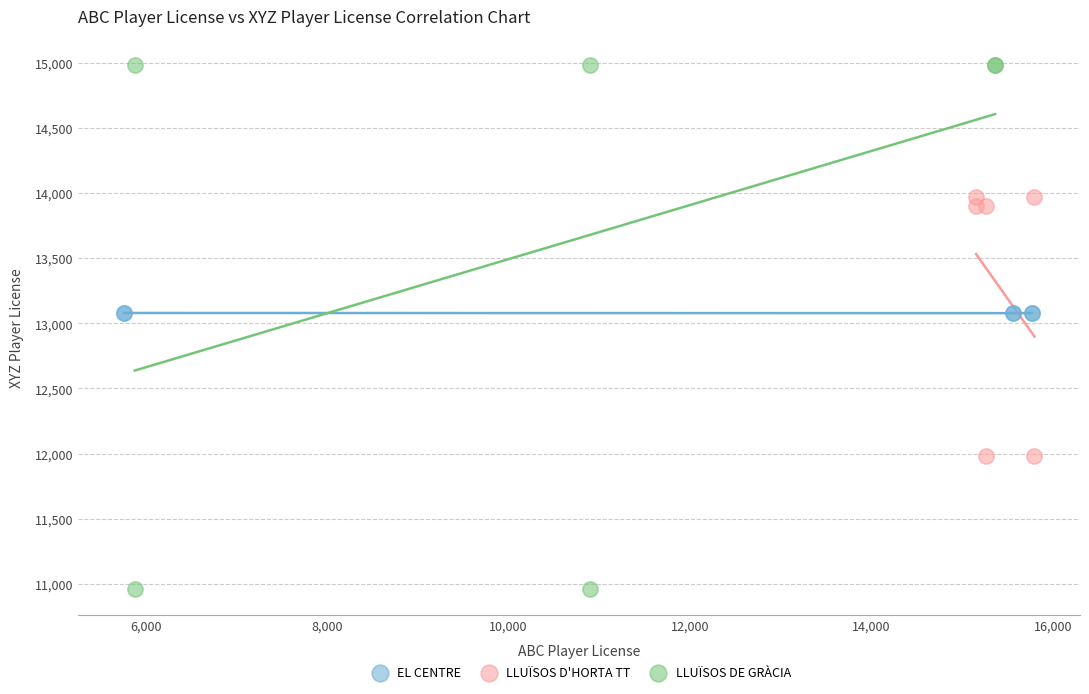

Which series contains the highest Y value?

LLUÏSOS DE GRÀCIA